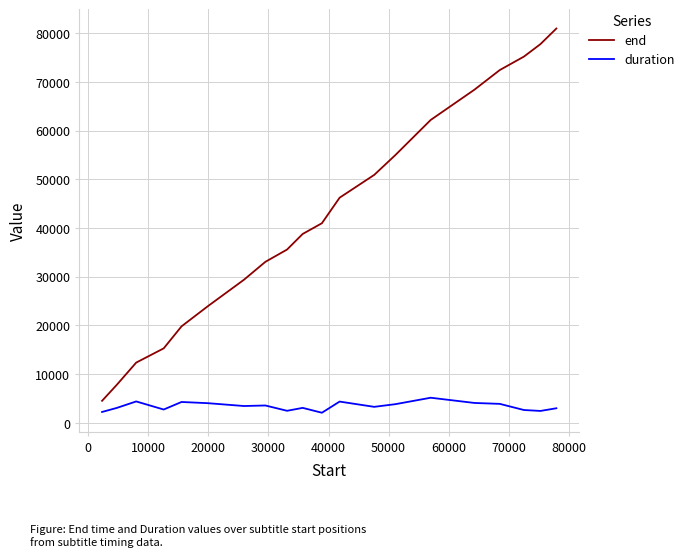

What is the minimum value for duration?

2090